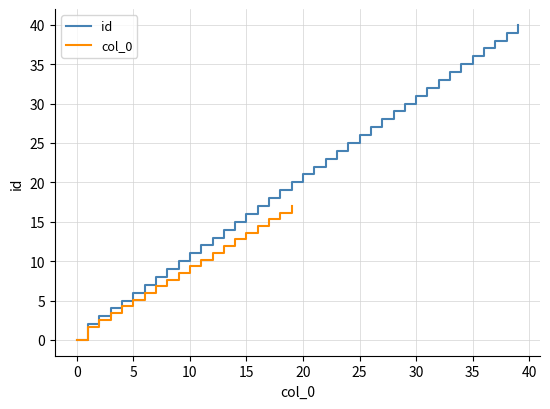

What is the average value?

20